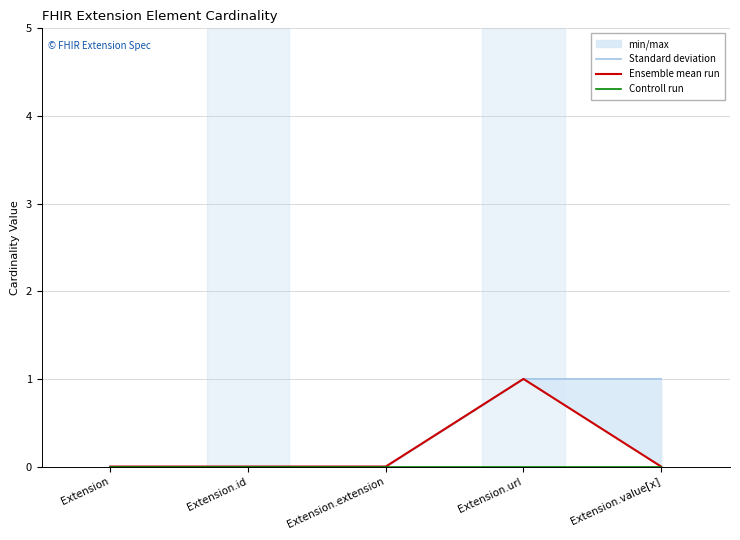

Reading right to left, what are all the values shown in this chart?

Standard deviation: 1	1	0	0	0
Ensemble mean run: 0	1	0	0	0
Controll run: 0	0	0	0	0